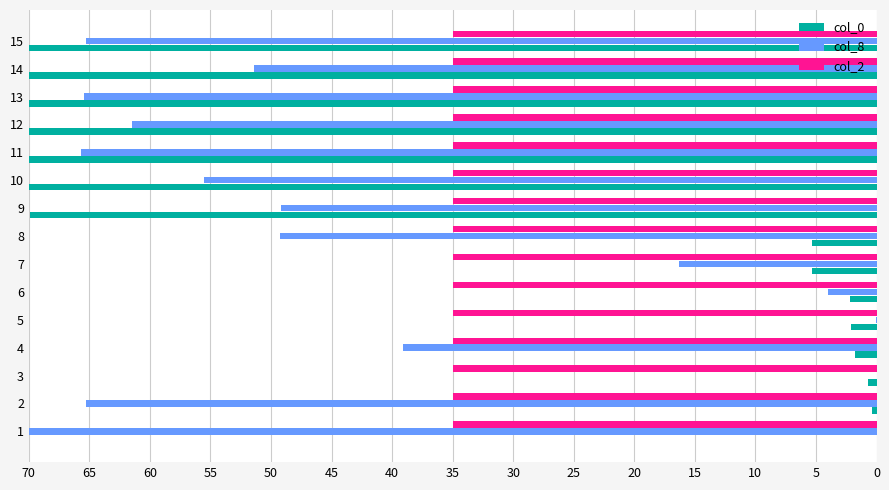

What is the greatest value displayed?

70.0